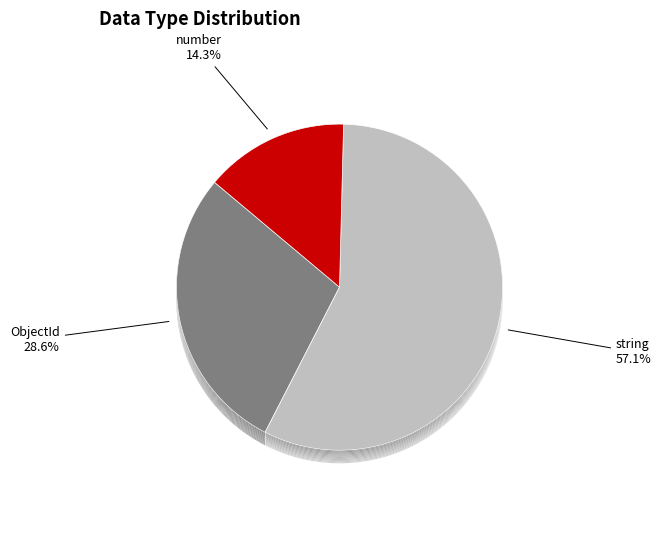

Which category accounts for the majority?

string